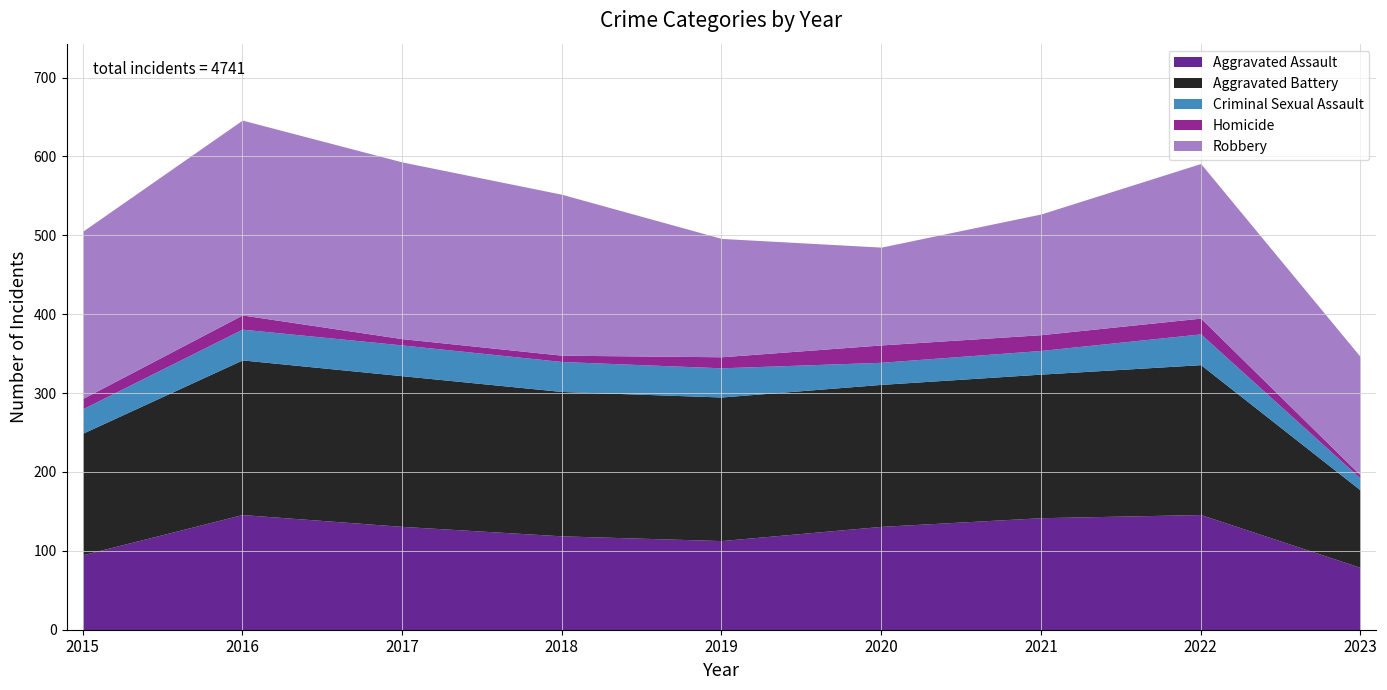

After their last crossing, which series has the higher values: Aggravated Battery or Robbery?

Robbery